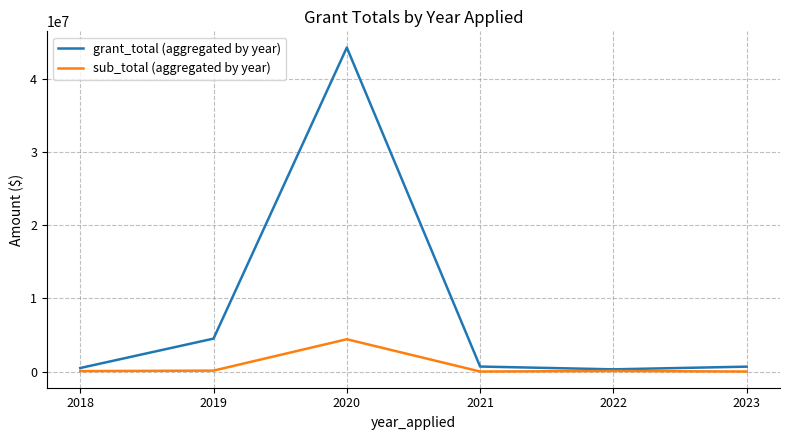

What is the difference between the second highest and minimum values in the grant_total (aggregated by year) series?

4200141